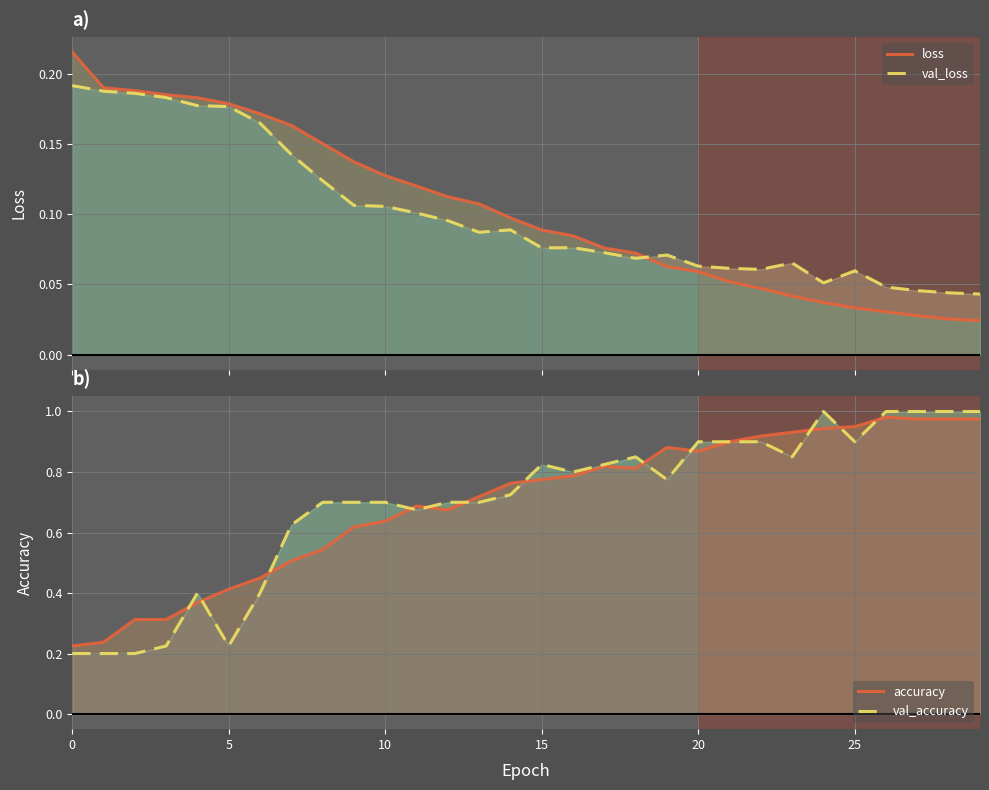

Which series has the largest total across all categories?

accuracy